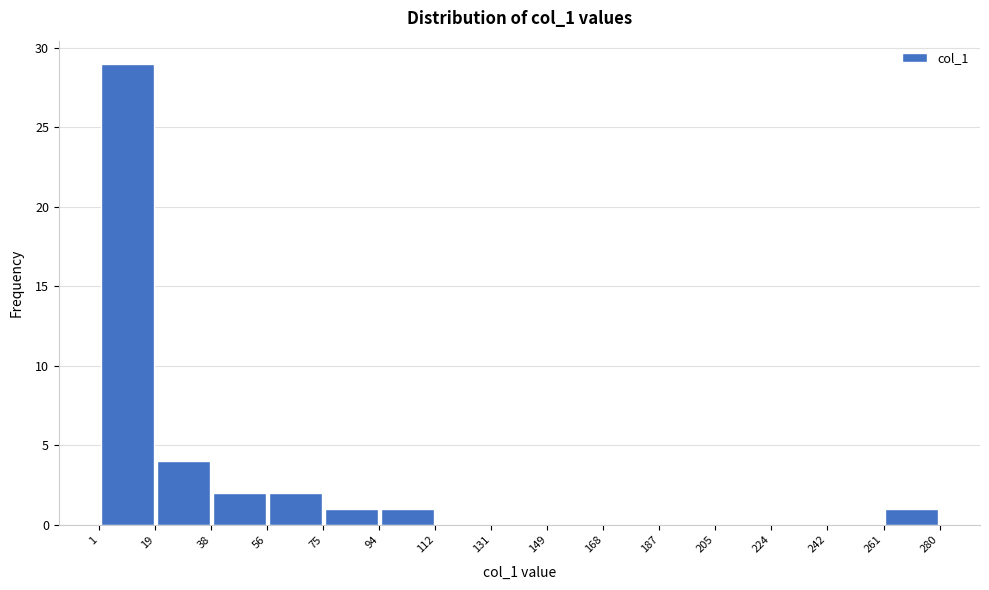

What is the height of the bar covering 38 to 56 on the x-axis? The values are not printed on the chart, so give them approximately, as read against the axis.

2